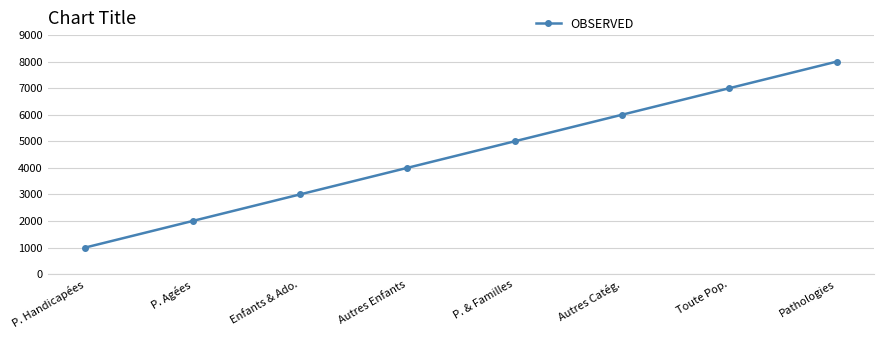

Reading left to right, list all the values displayed in this chart.

P. Handicapées=1000	P. Agées=2000	Enfants & Ado.=3000	Autres Enfants=4000	P. & Familles=5000	Autres Catég.=6000	Toute Pop.=7000	Pathologies=8000